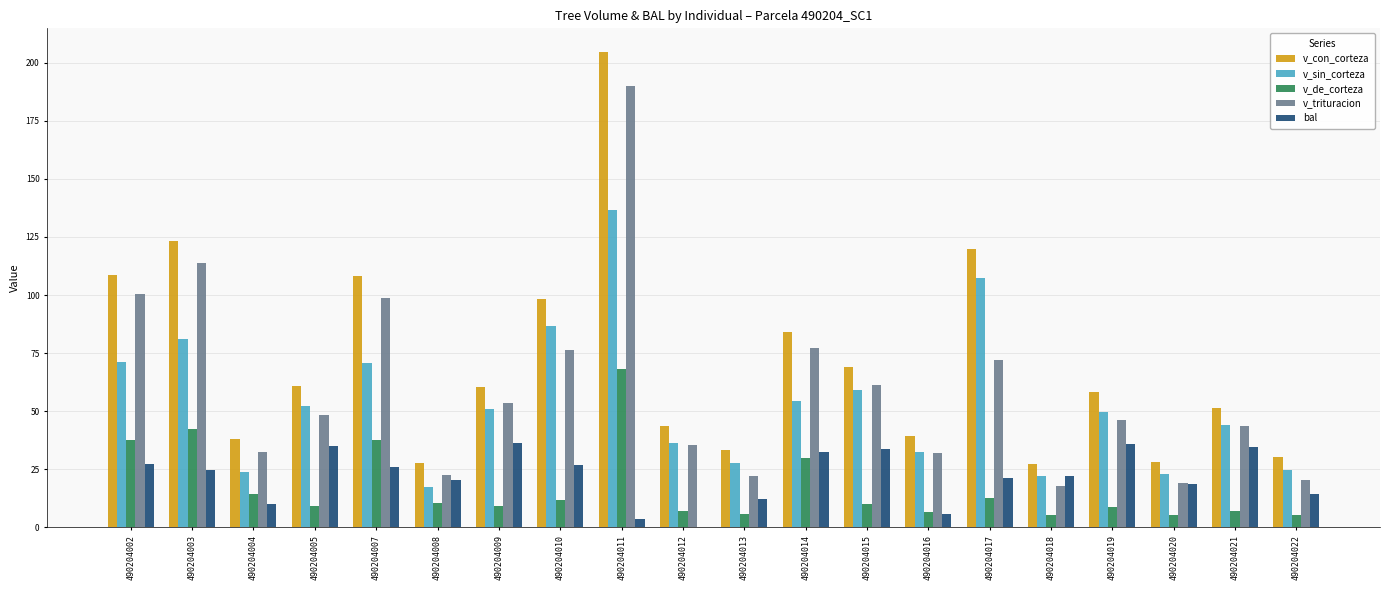

What are all the series names shown in the legend?

v_con_corteza, v_sin_corteza, v_de_corteza, v_trituracion, bal